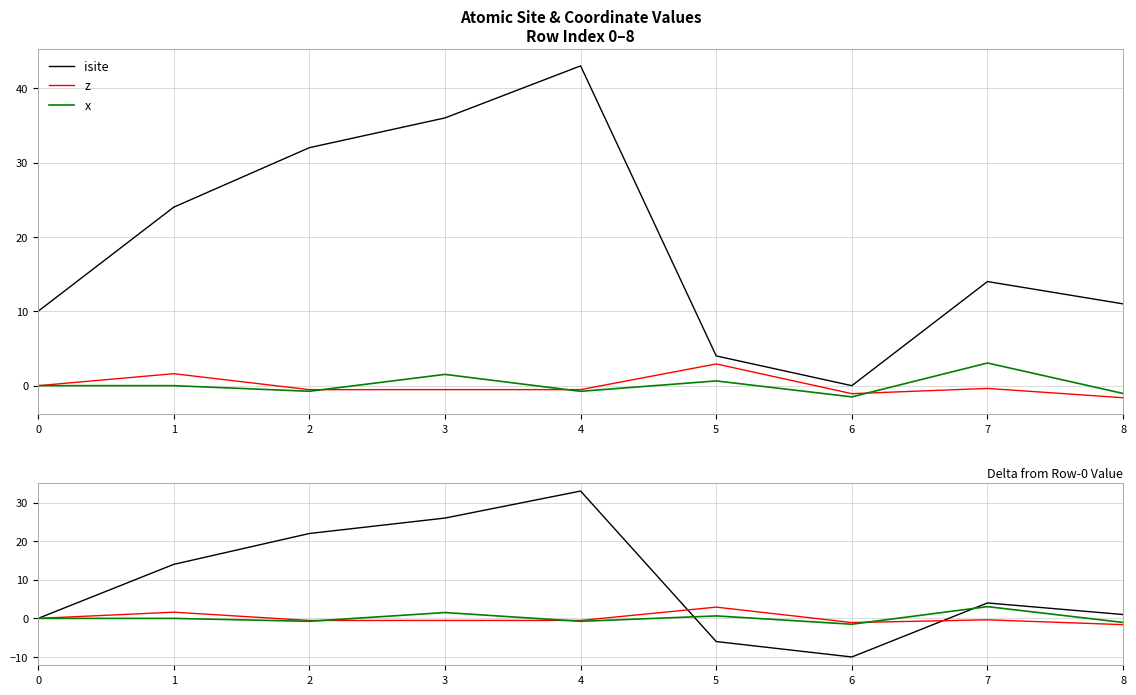

Is the value of z at 7 greater than the value of x at 0?

No